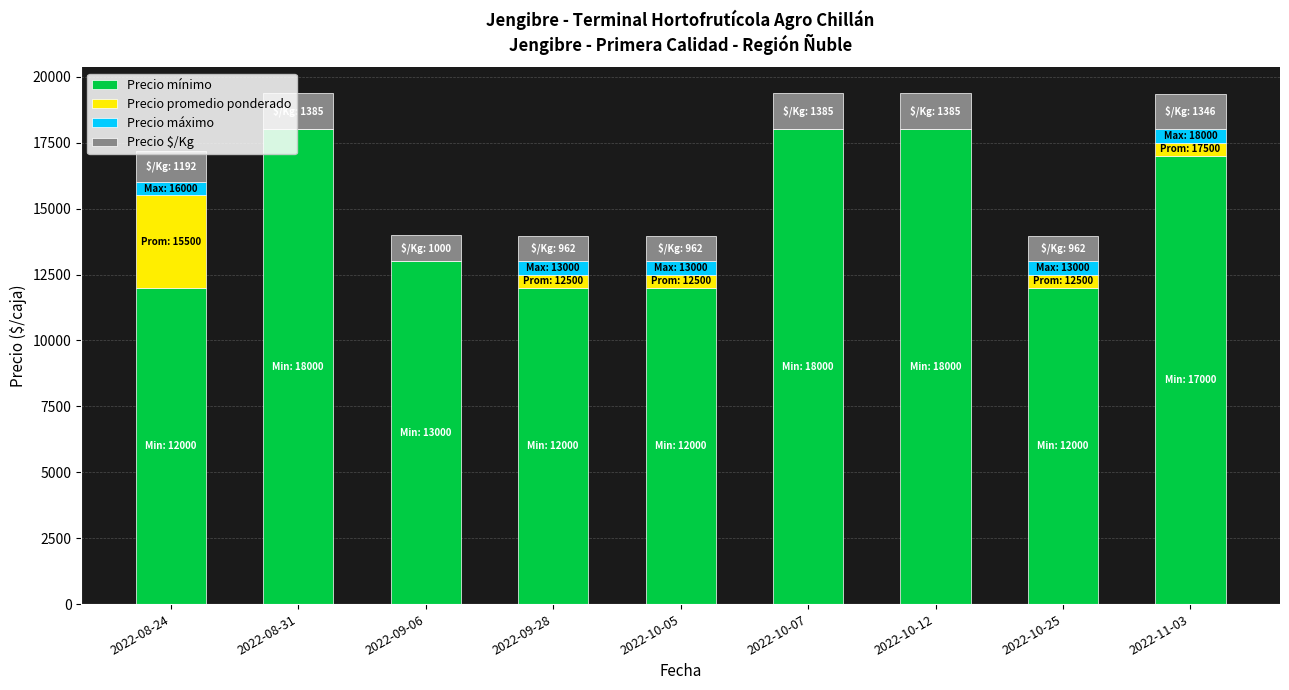

What are all the series names shown in the legend?

Precio mínimo, Precio promedio ponderado, Precio máximo, Precio $/Kg